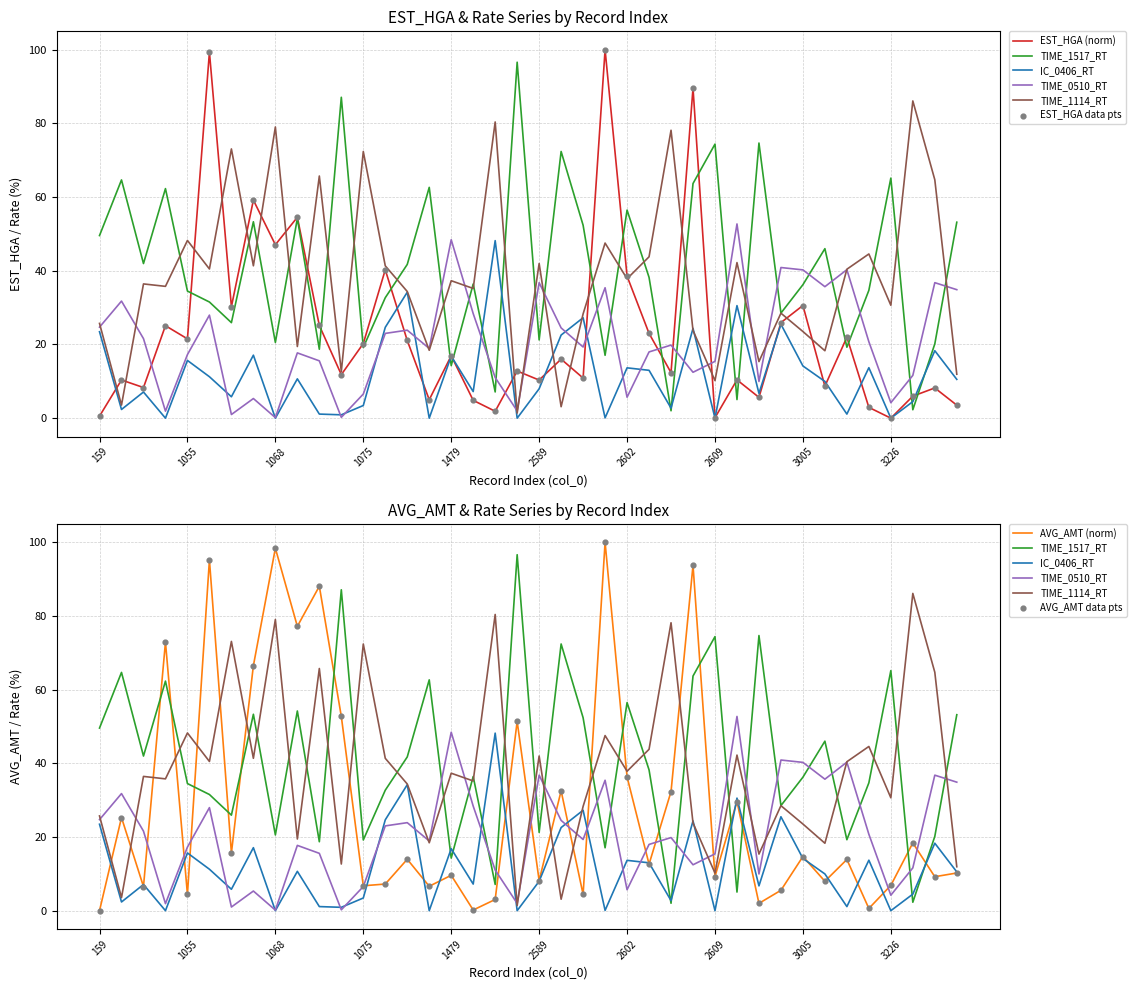

Which series has the largest total across all categories?

TIME_1517_RT